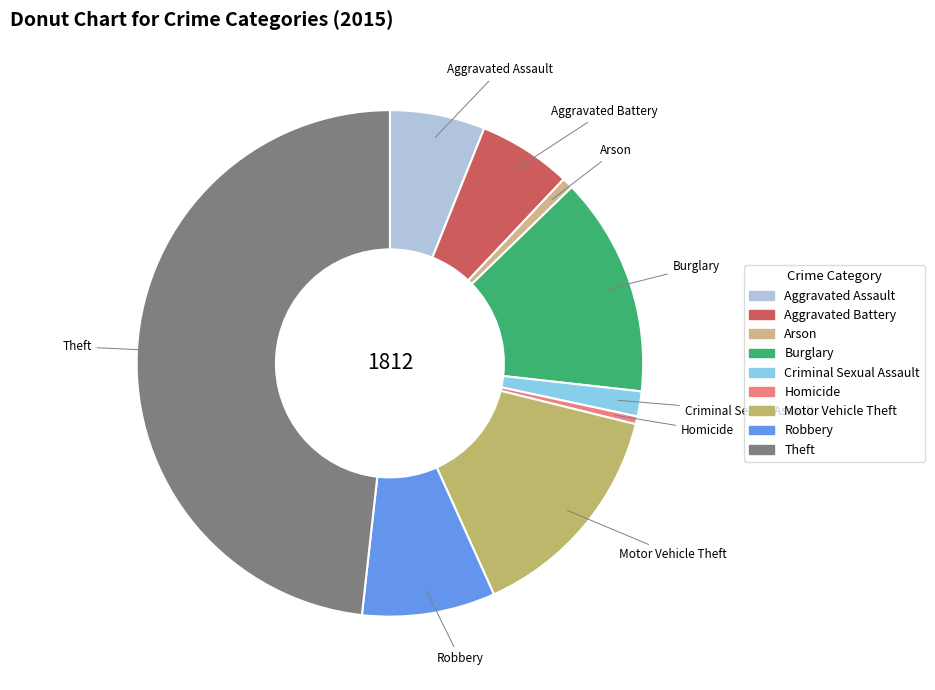

Which slice is the largest?

Theft